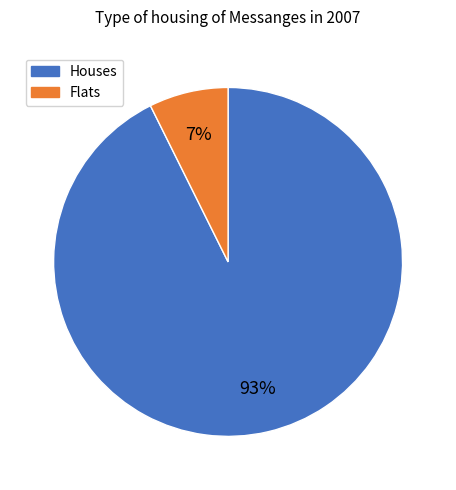

To the nearest percent, what is the average slice percentage?

50%